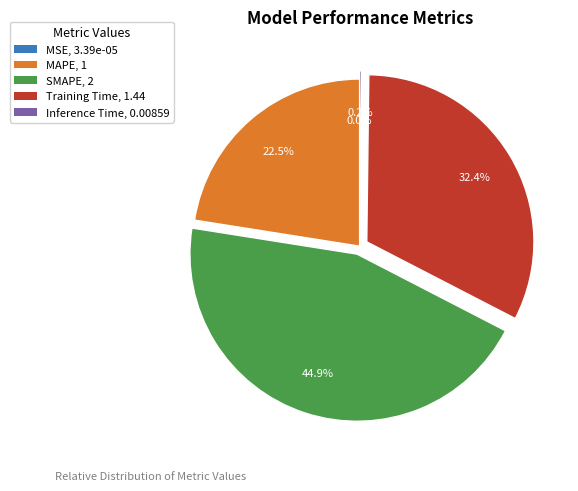

What percentage is the SMAPE slice, to the nearest percent?

45%